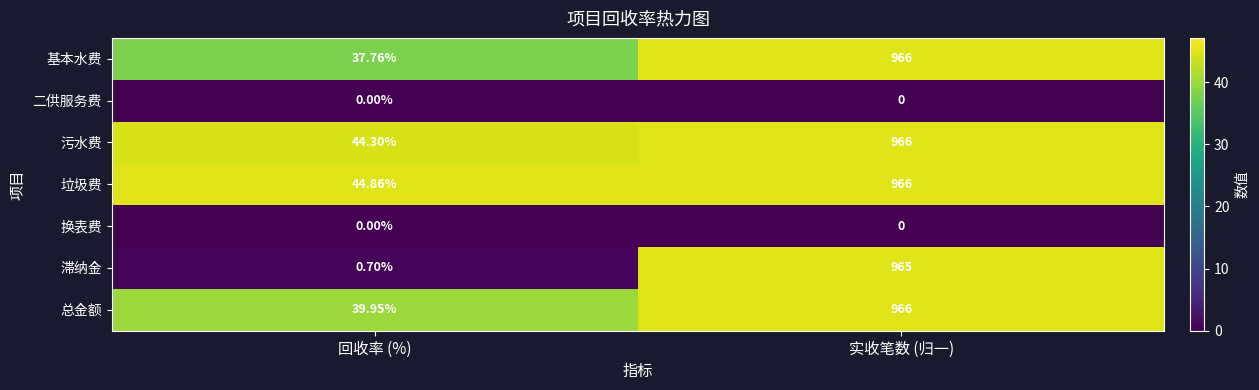

At how many categories does at least one series exceed 10?

2